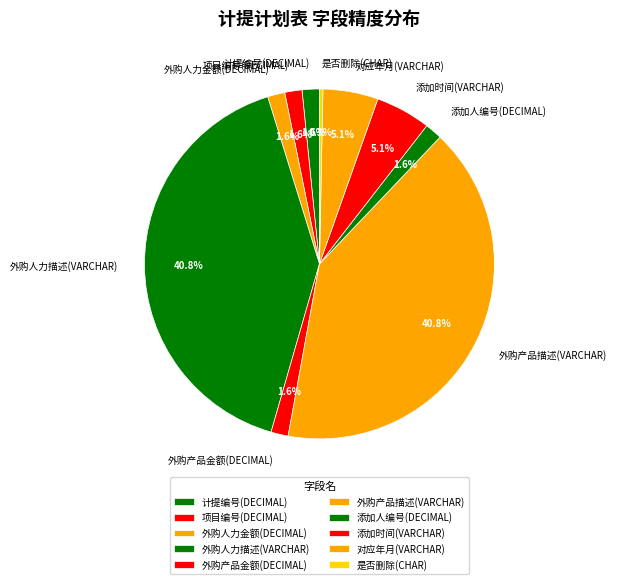

What is the ratio of the value at 对应年月(VARCHAR) to the value at 外购产品金额(DECIMAL)?

3.2